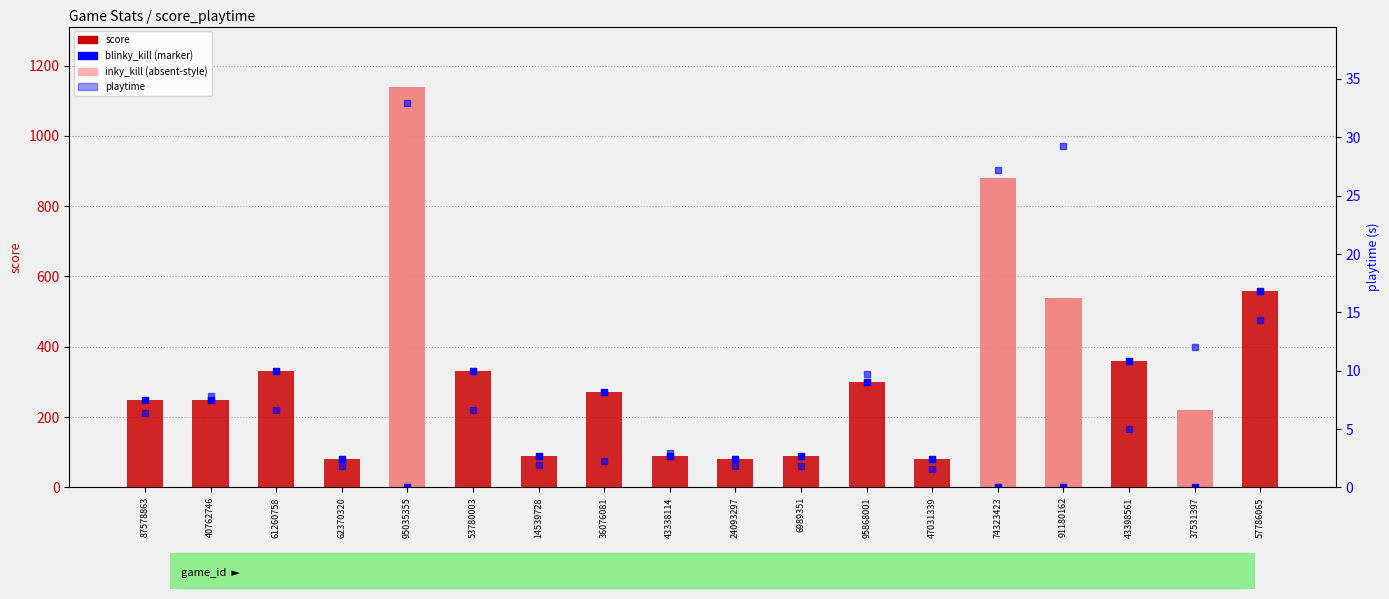

Which series contains the lowest Y value?

inky_kill (absent-style)